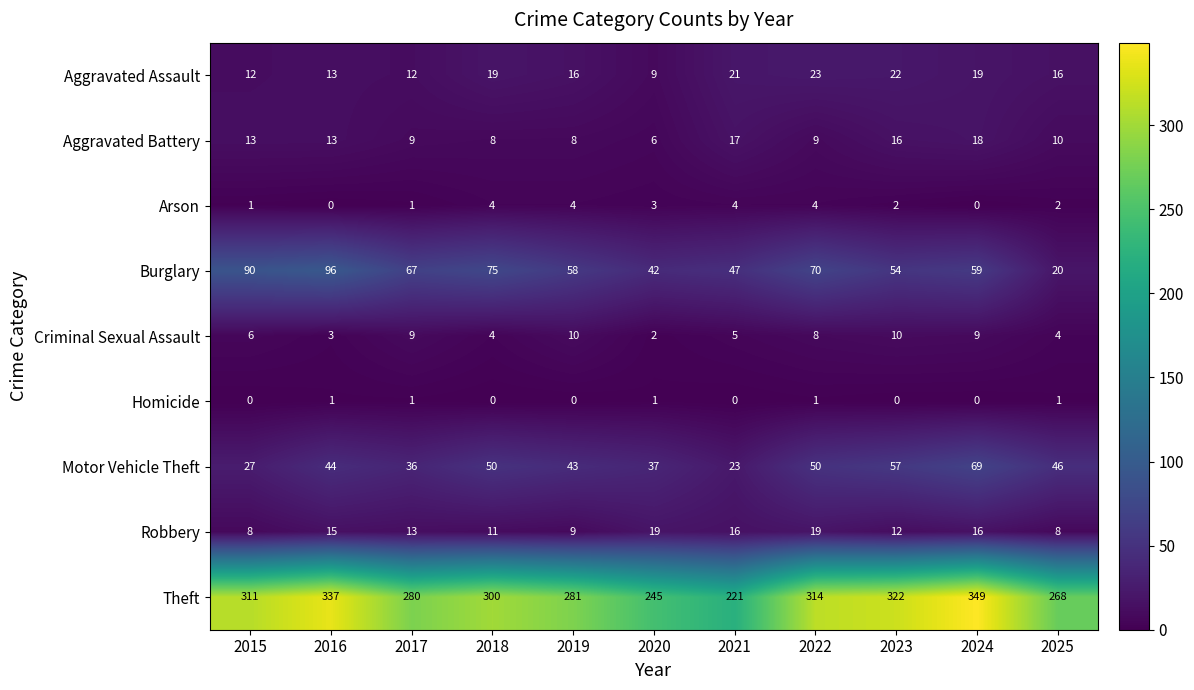

At 2023, list the series in order from largest to smallest.

Theft, Motor Vehicle Theft, Burglary, Aggravated Assault, Aggravated Battery, Robbery, Criminal Sexual Assault, Arson, Homicide